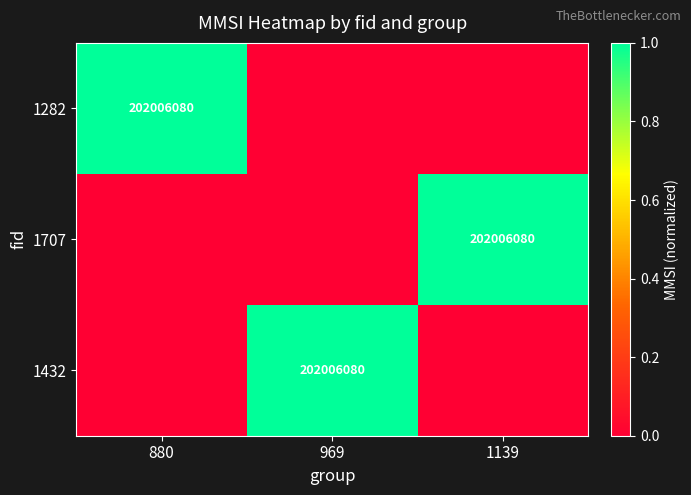

Is it true that 1432 equals 0 at 880?

True